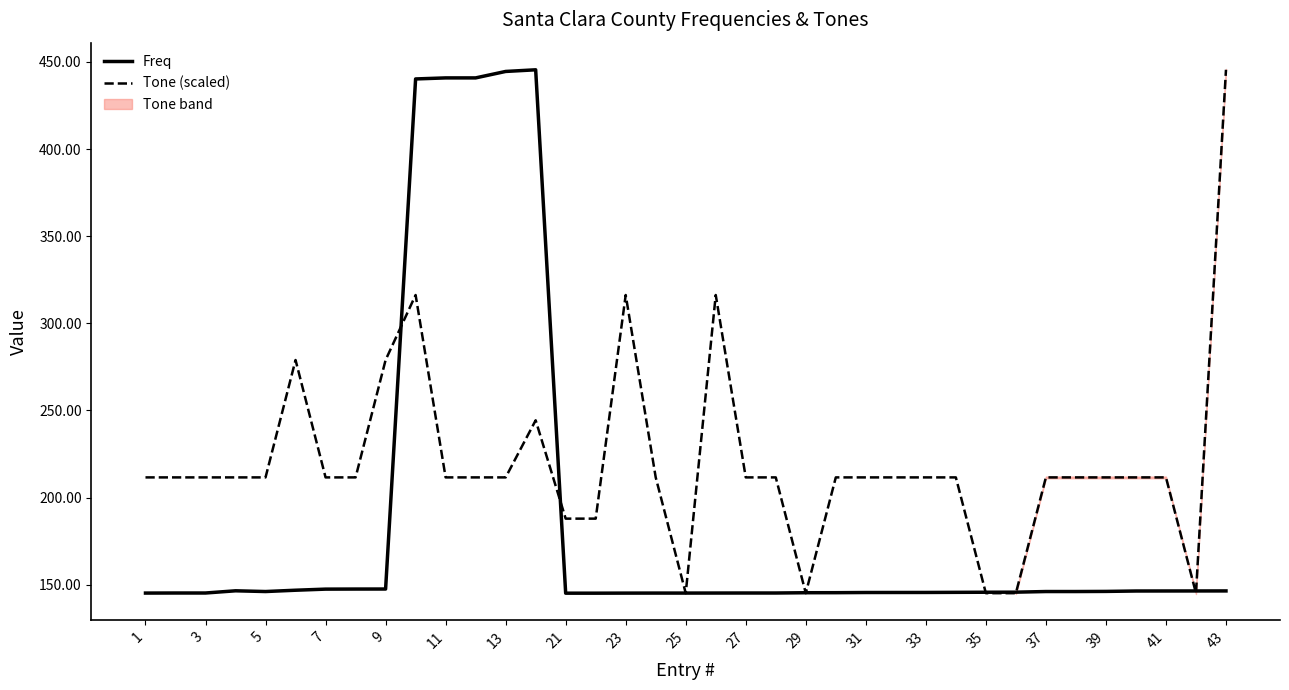

True or false: Tone (scaled) and Freq cross at least once.

True